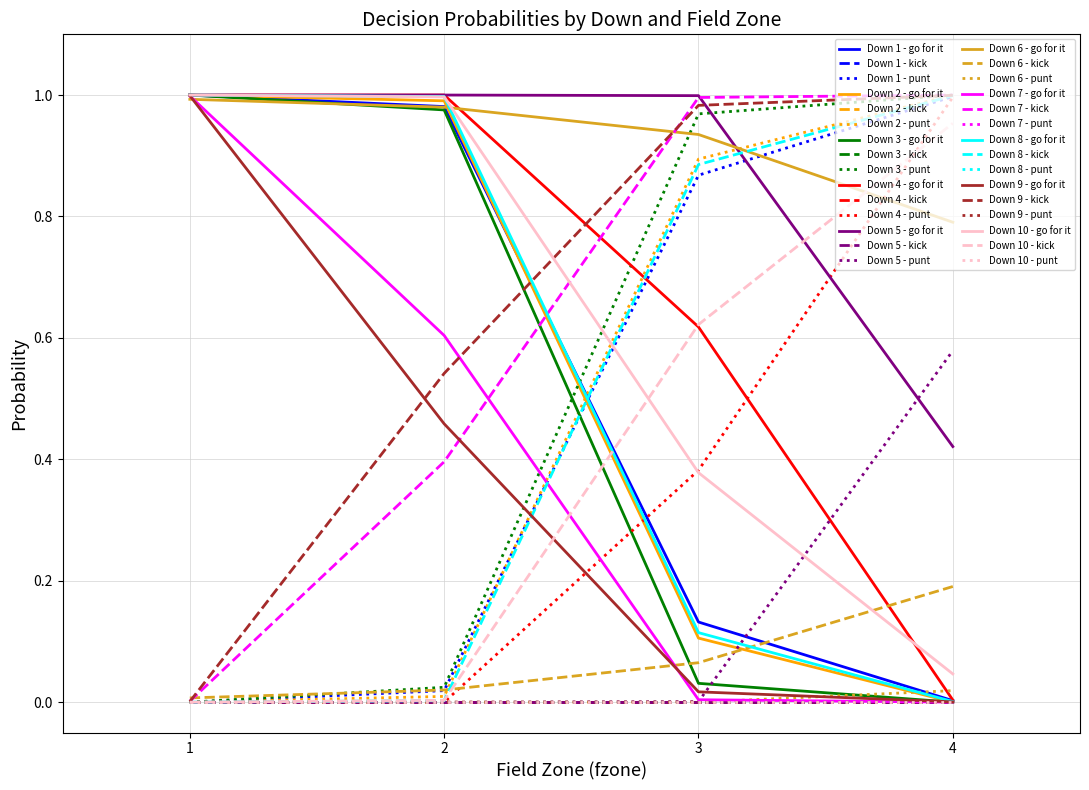

Does the chart have visible grid lines?

Yes